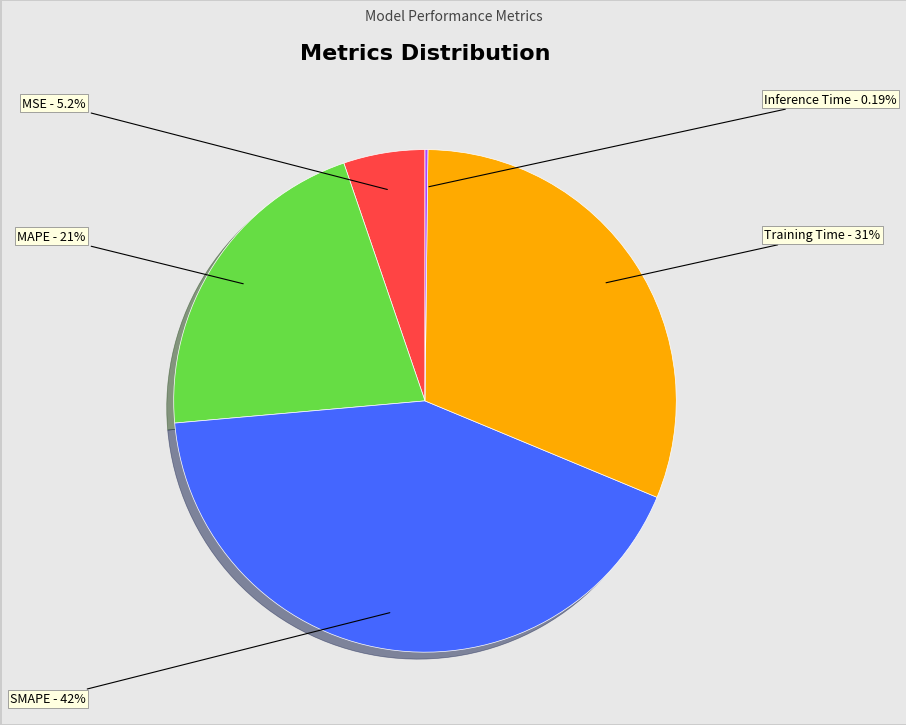

Is the sum of Training Time and SMAPE greater than half?

Yes